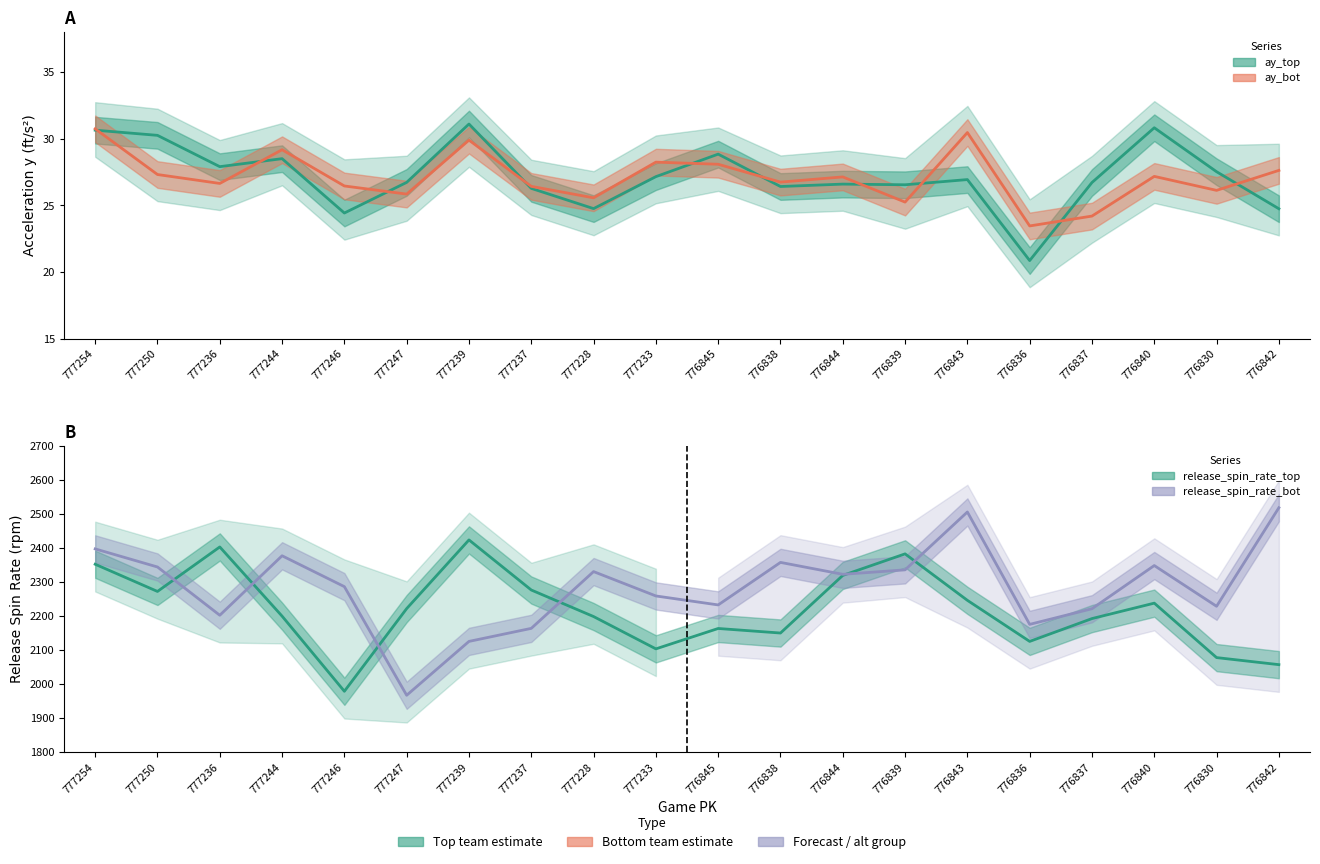

List the series in order of their peak value, lowest first.

ay_bot, ay_top, release_spin_rate_top, release_spin_rate_bot